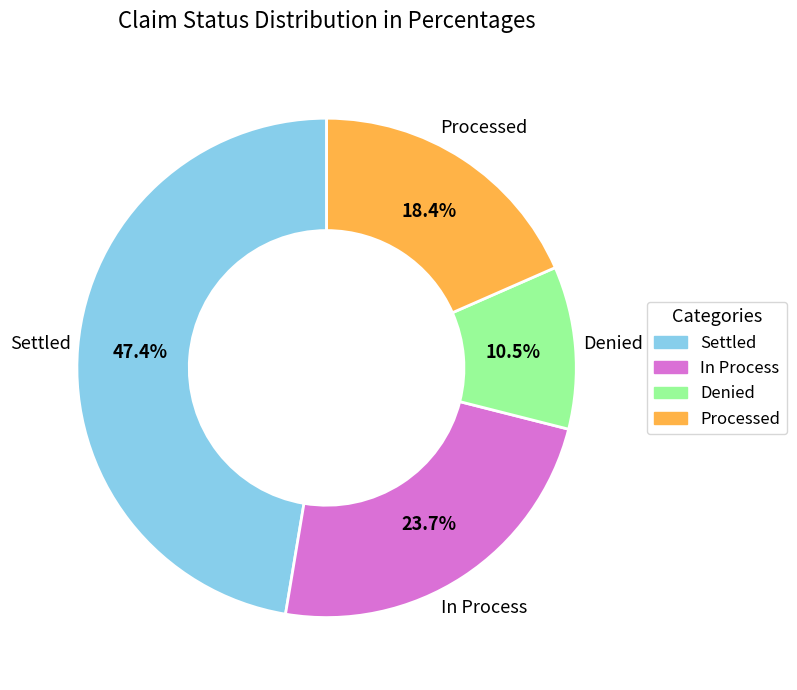

The Processed slice represents 28% of the pie. True or false?

False